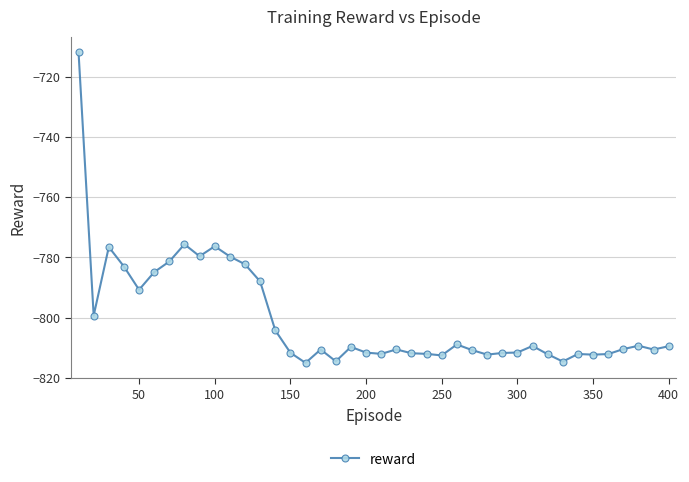

What is the value of the 29th point from the left?

-811.8